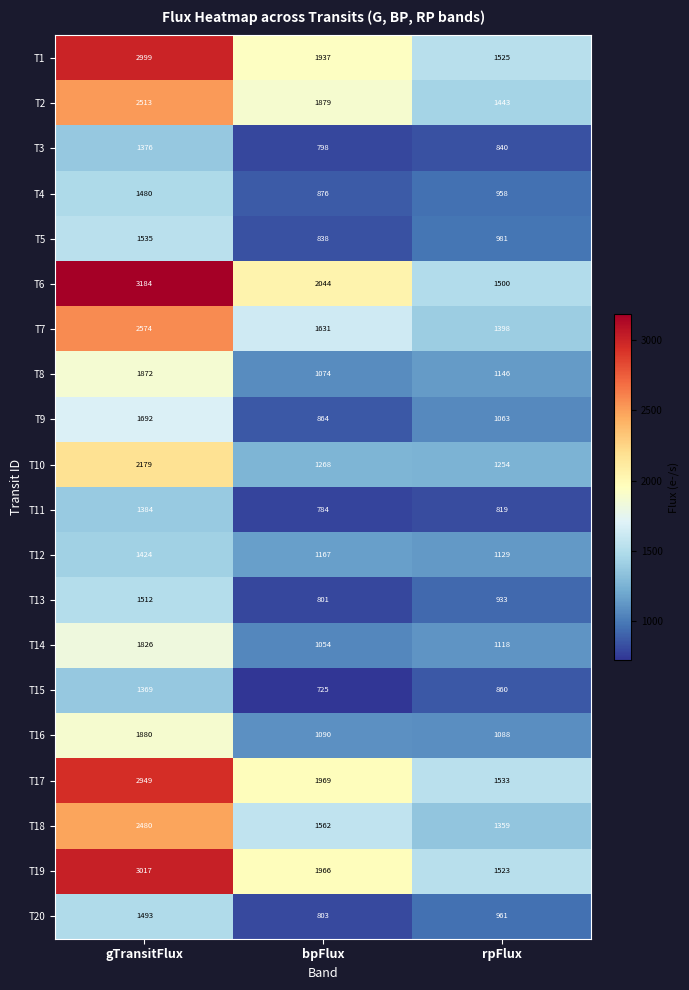

List the series in order of their peak value, highest first.

T6, T19, T1, T17, T7, T2, T18, T10, T16, T8, T14, T9, T5, T13, T20, T4, T12, T11, T3, T15